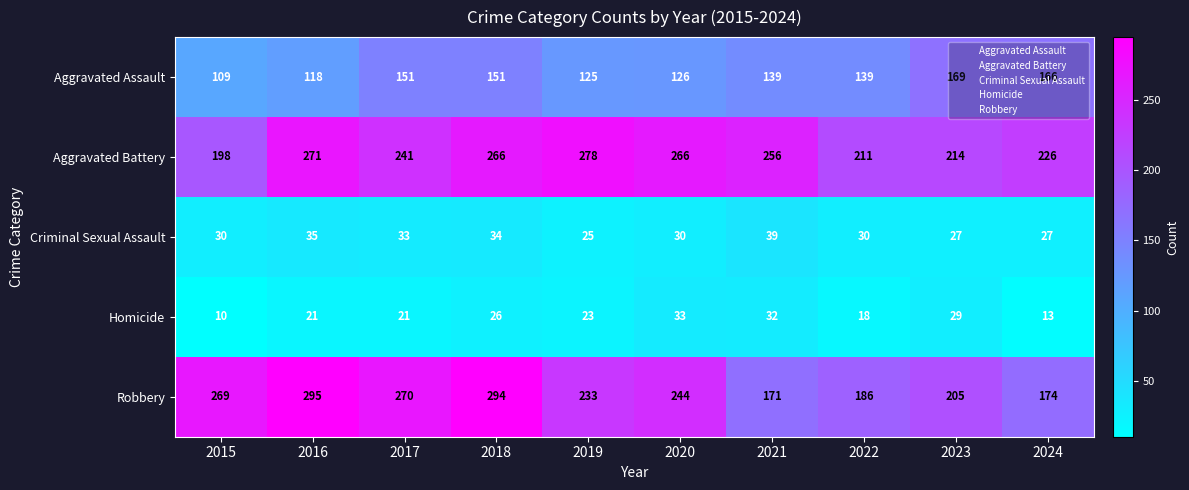

What is the maximum value shown in the chart?

295